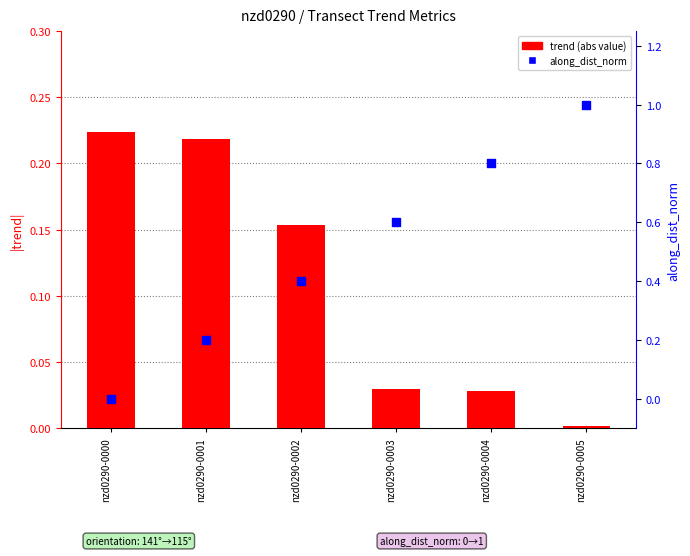

Which series reaches the minimum Y coordinate?

along_dist_norm